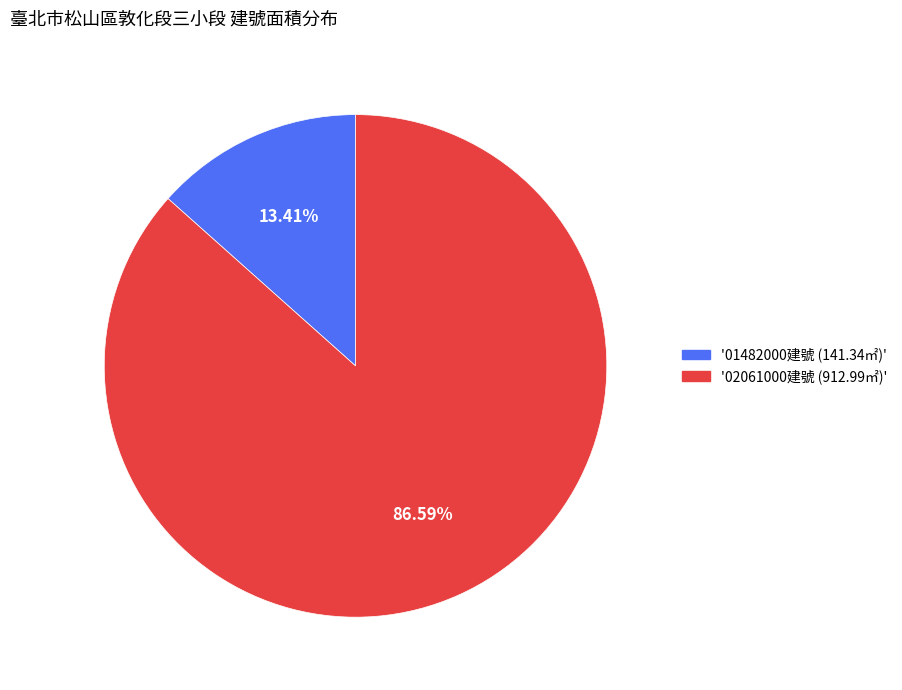

Which has a higher value, '02061000建號 (912.99㎡)' or '01482000建號 (141.34㎡)'?

'02061000建號 (912.99㎡)'